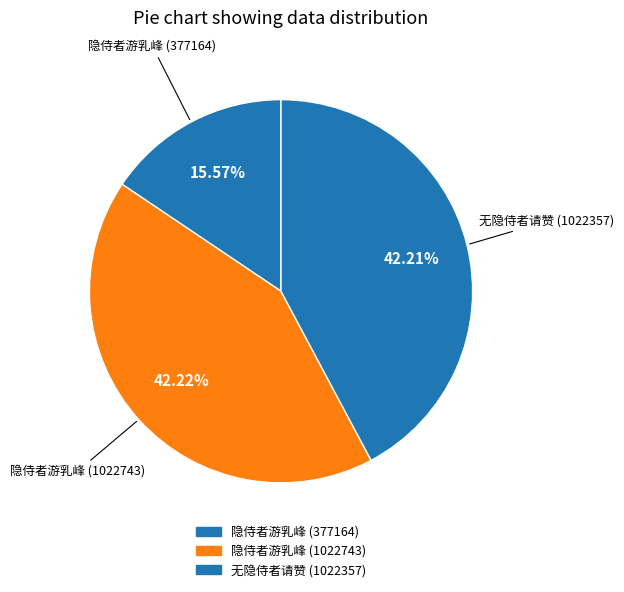

Is it true that 隐侍者游乳峰 (1022743) is 51% of the pie?

False